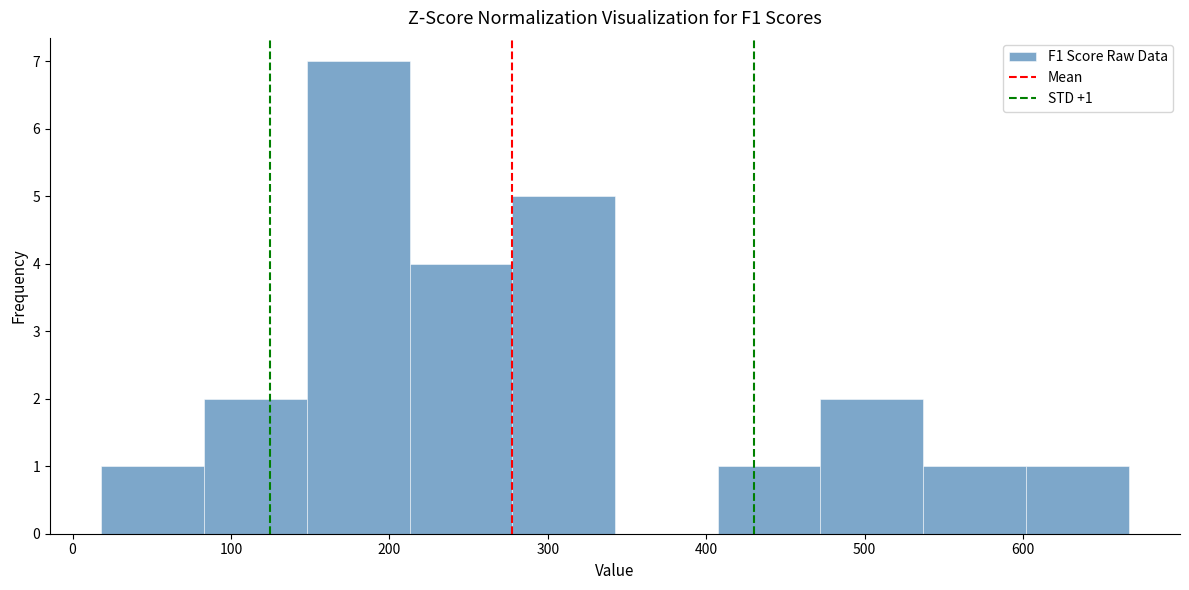

Over which range of the x-axis is the bar tallest?

150 to 210